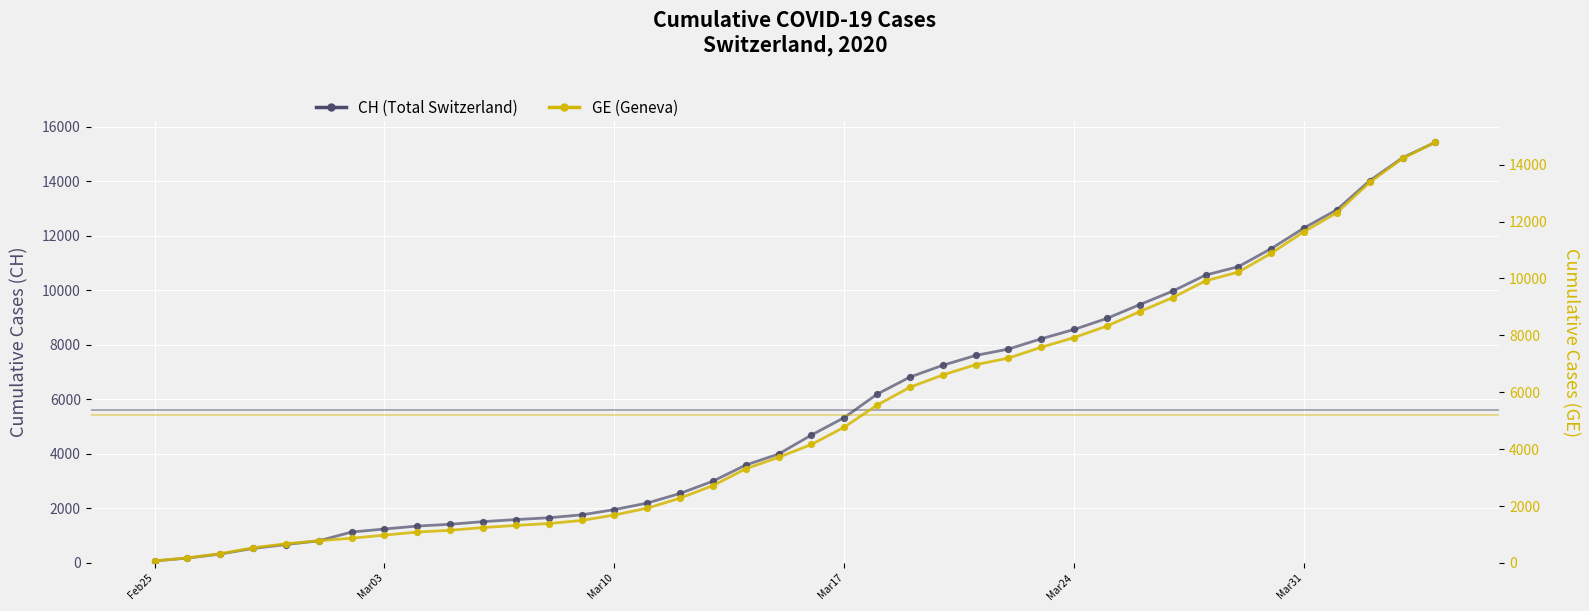

Which series has the largest Y range (max minus min)?

CH (Total Switzerland)